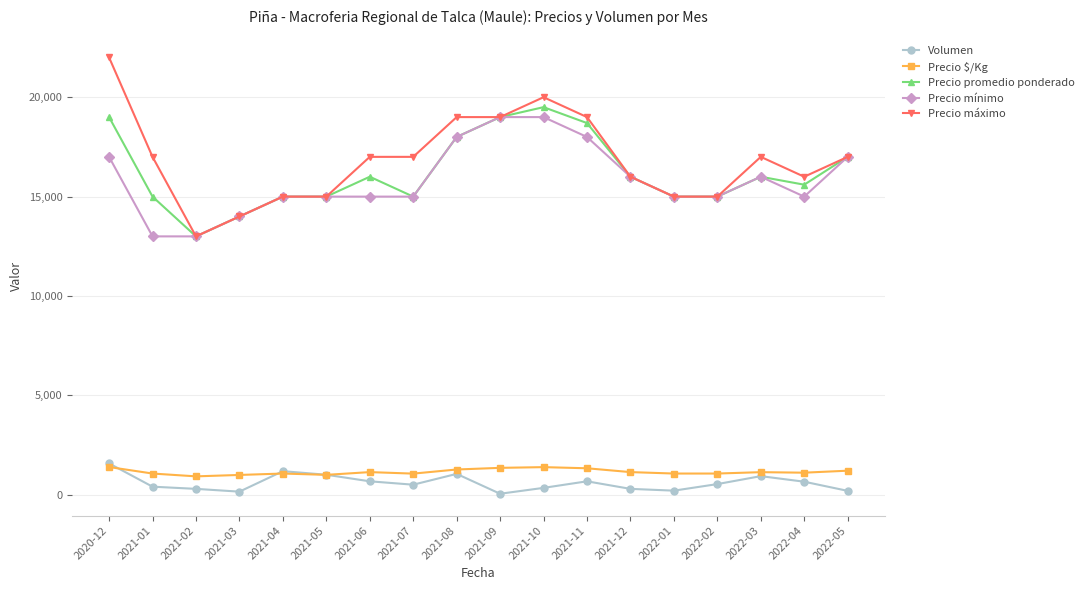

Is the value of Volumen at 2021-12 greater than the value of Precio máximo at 2022-01?

No